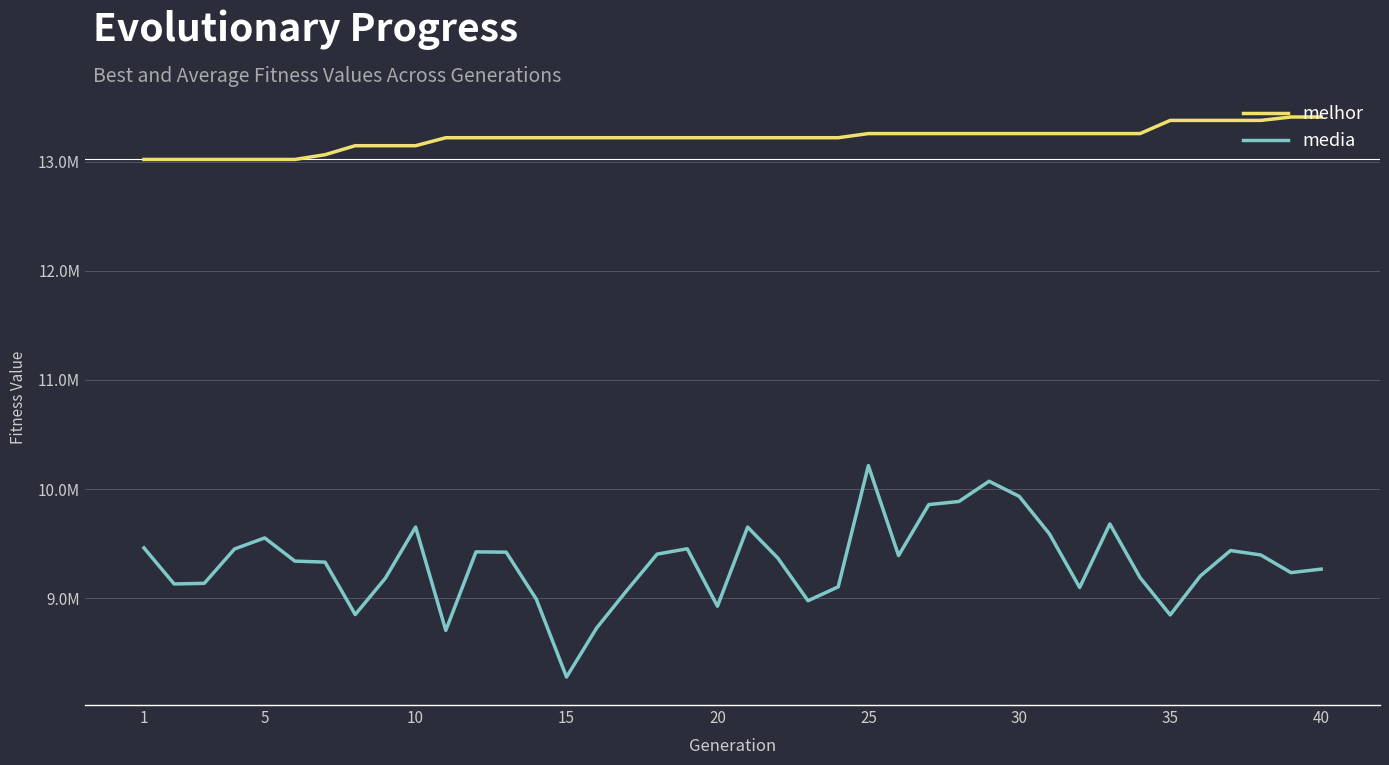

Does the chart display data point markers on the line(s)?

No